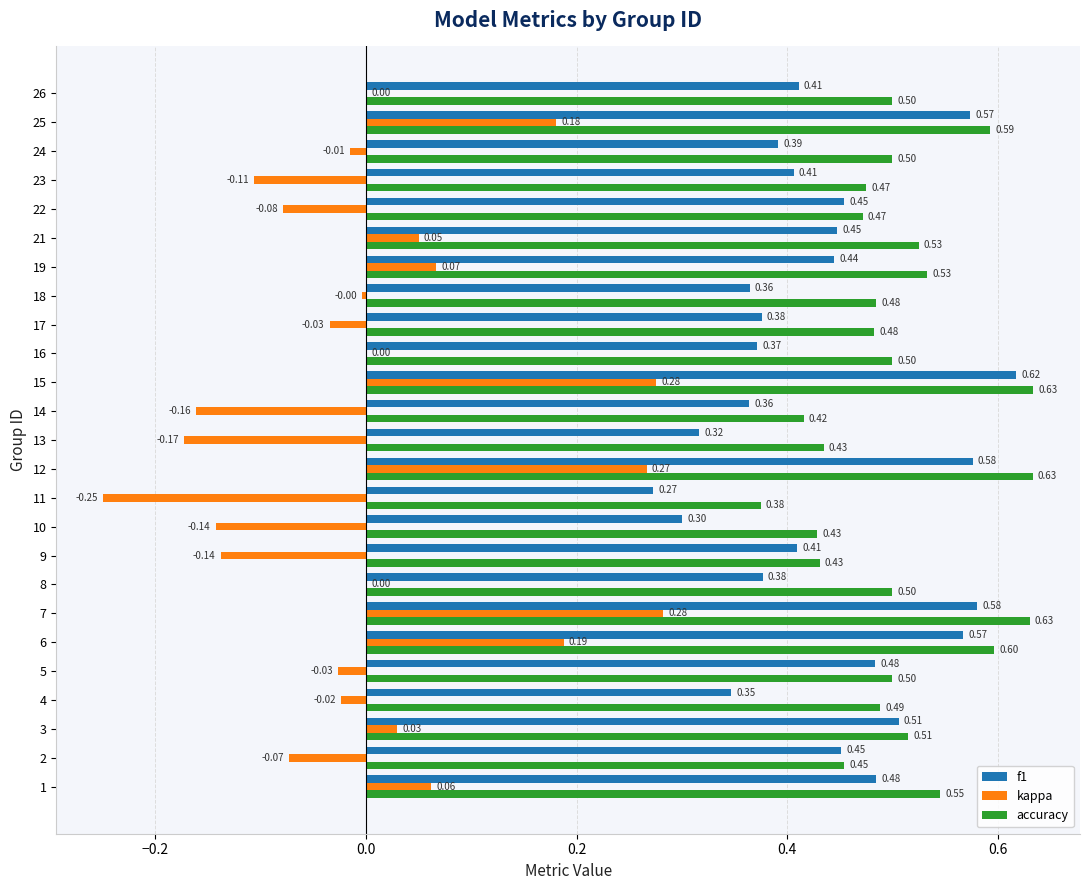

What is the total value across all series at 25?

1.3